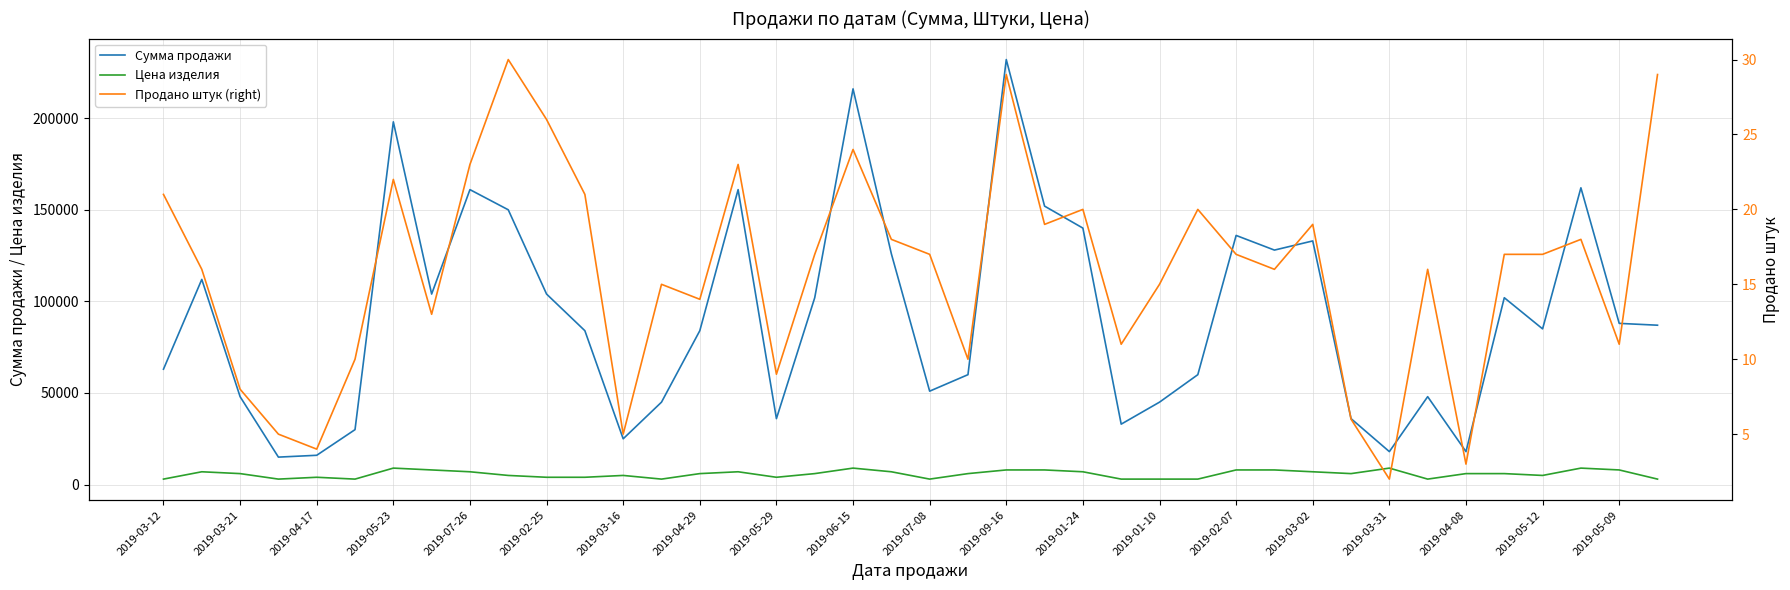

List the series in order of their peak value, lowest first.

Продано штук (right), Цена изделия, Сумма продажи